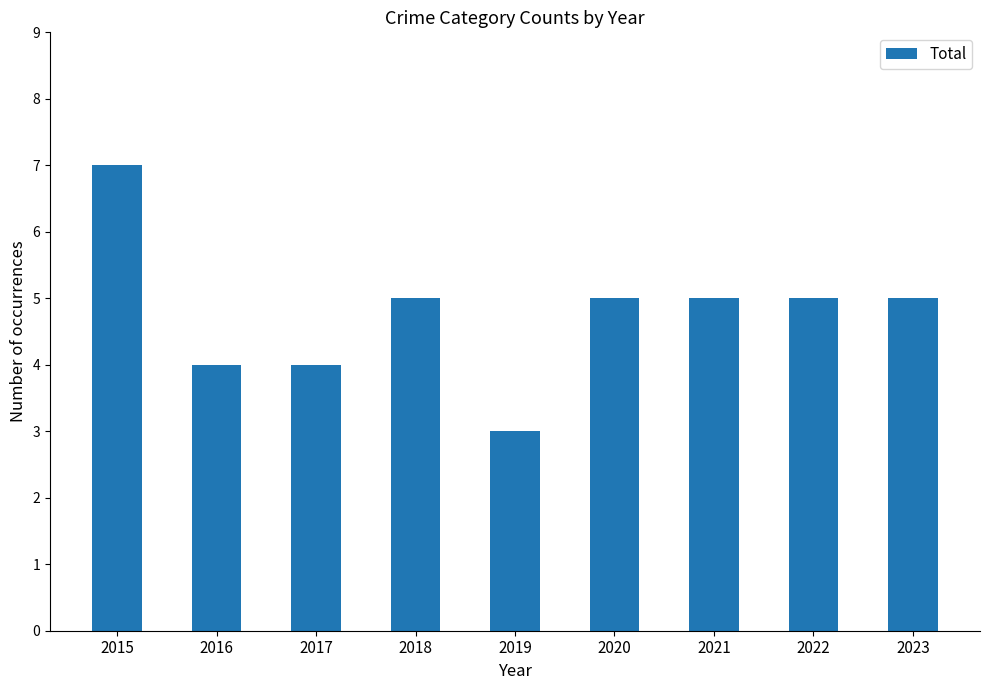

What is the sum of the values at 2015 and 2016?

11